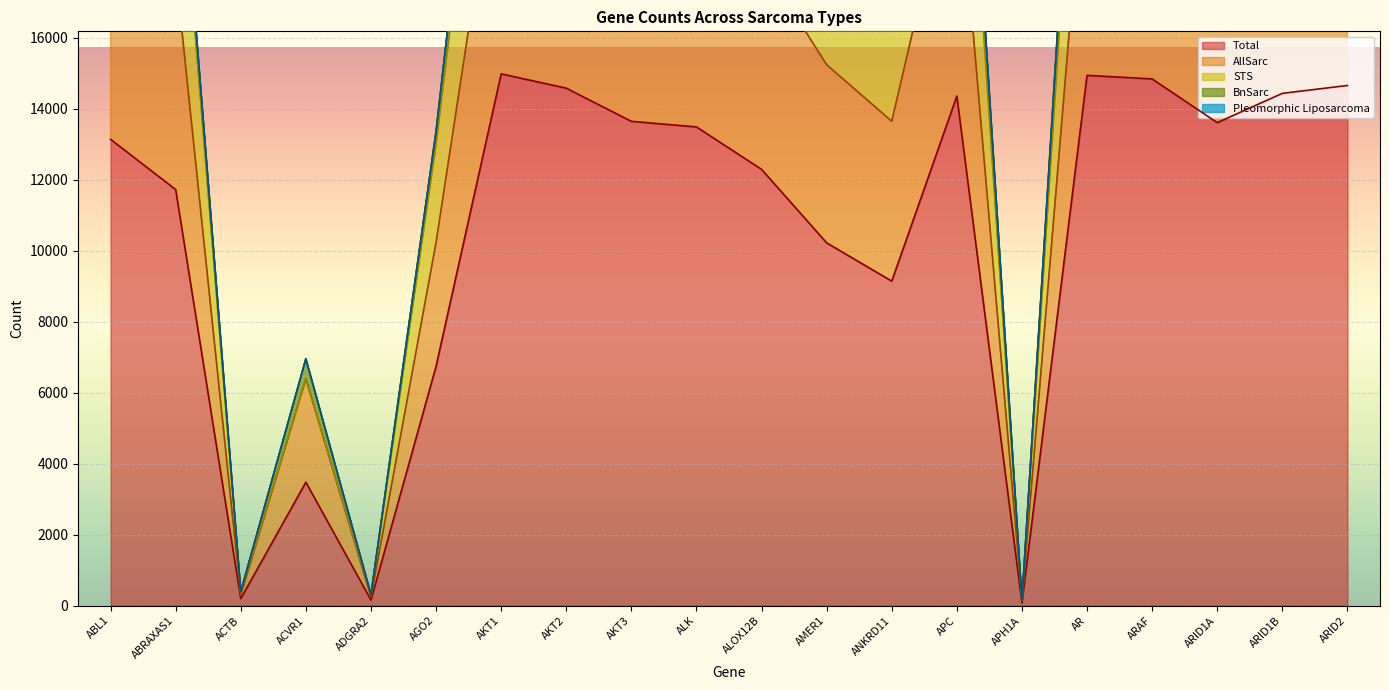

The value of Total at ARID1B is 14436. True or false?

True